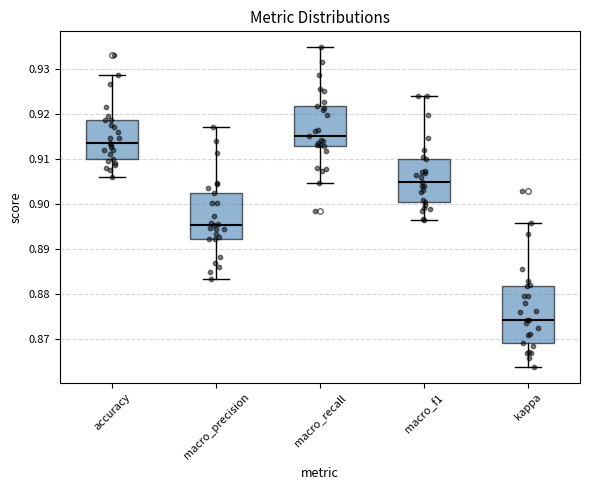

Reading left to right, read every box against the y-axis: the position of its median line, the range the box covers, and the ends of its whiskers. The values are not printed on the chart, so give them approximately, as read against the axis.

accuracy: median 0.914, box 0.910 to 0.919, whiskers 0.906 to 0.929
macro_precision: median 0.895, box 0.892 to 0.902, whiskers 0.883 to 0.917
macro_recall: median 0.915, box 0.913 to 0.922, whiskers 0.905 to 0.935
macro_f1: median 0.905, box 0.900 to 0.910, whiskers 0.896 to 0.924
kappa: median 0.874, box 0.869 to 0.882, whiskers 0.864 to 0.896